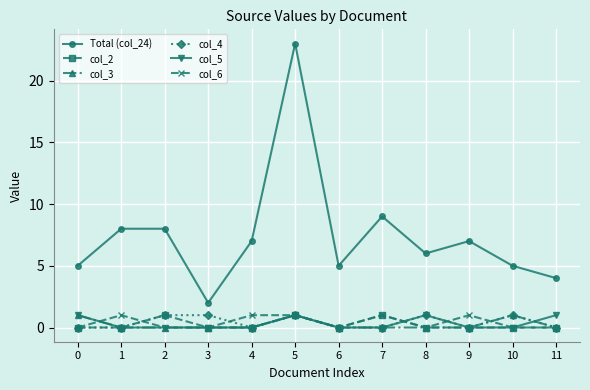

At how many categories does at least one series exceed 21?

1